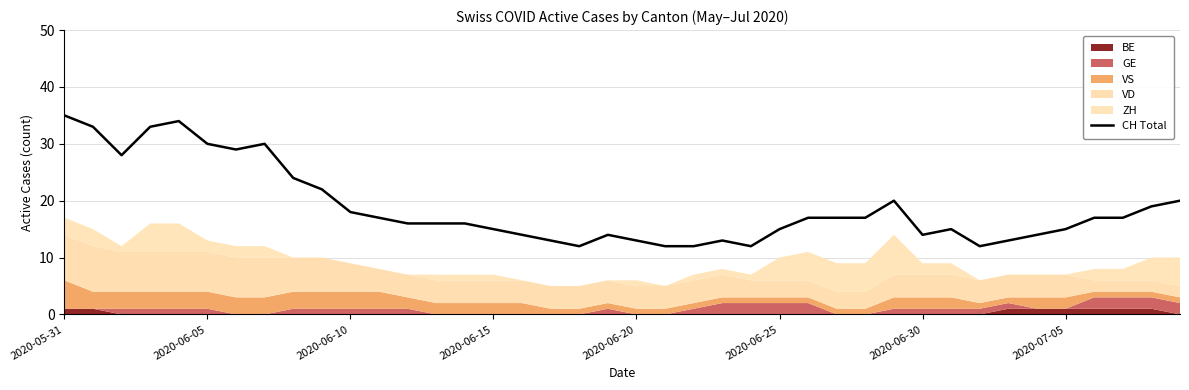

What position from the right is 36?

4